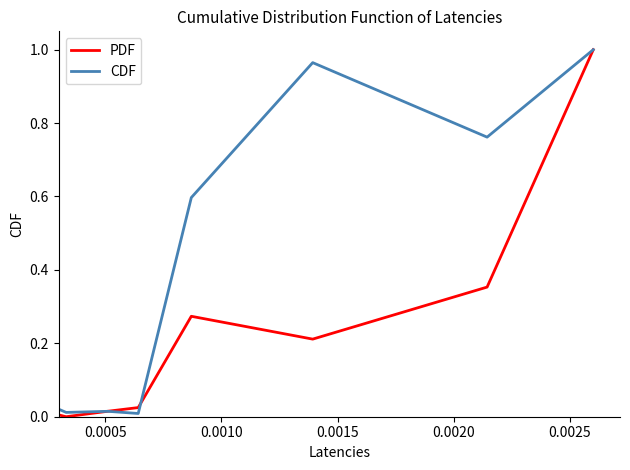

How many categories are shown in the chart?

8